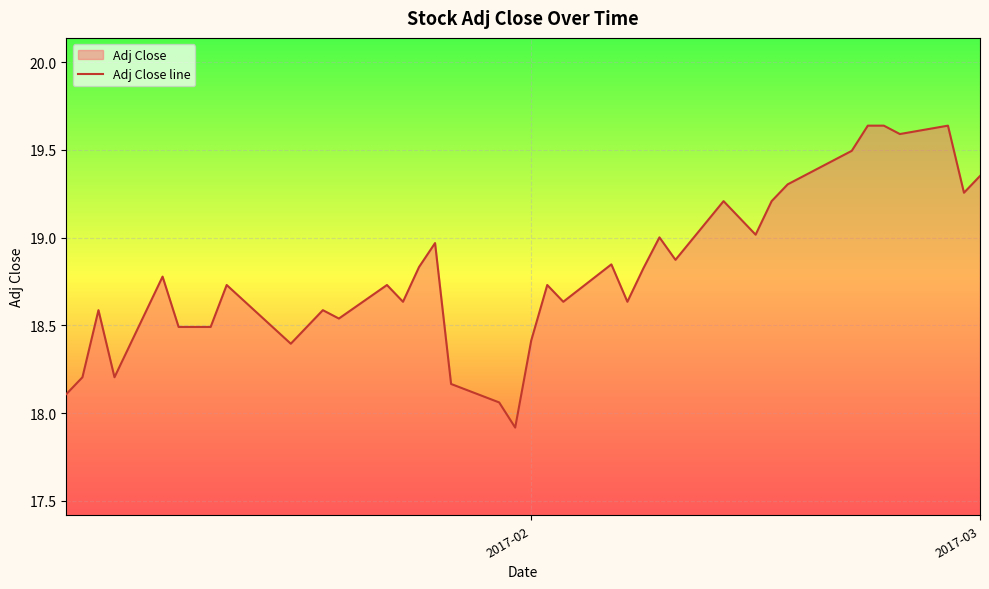

The chart shows a value of 8.9 at 11. True or false?

False